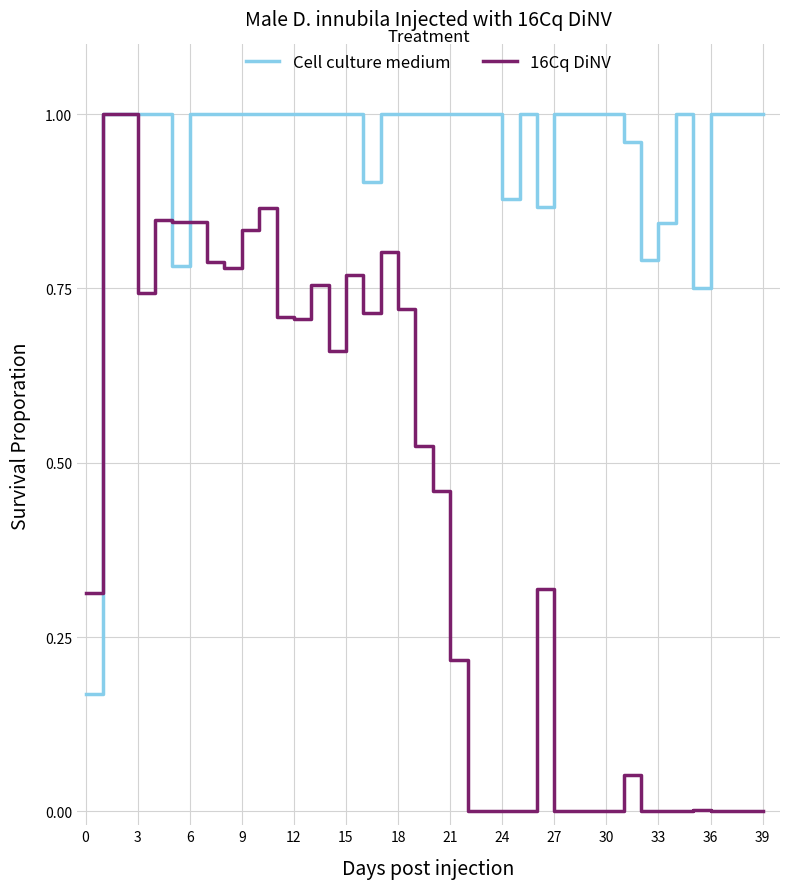

Which series has the widest spread of values?

16Cq DiNV